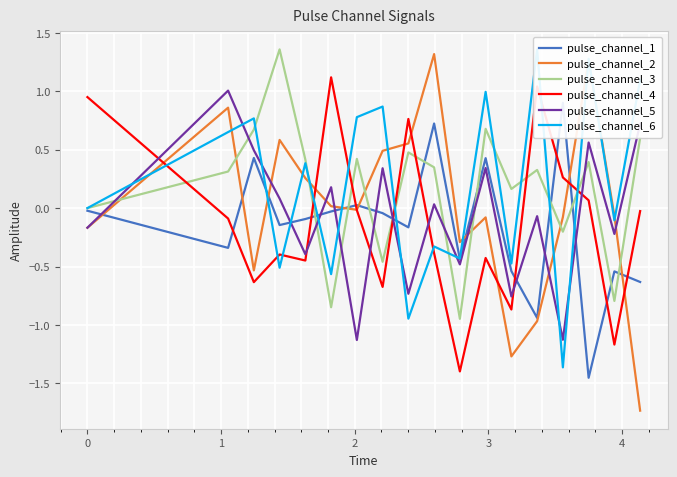

What is the minimum value for pulse_channel_5?

-1.1